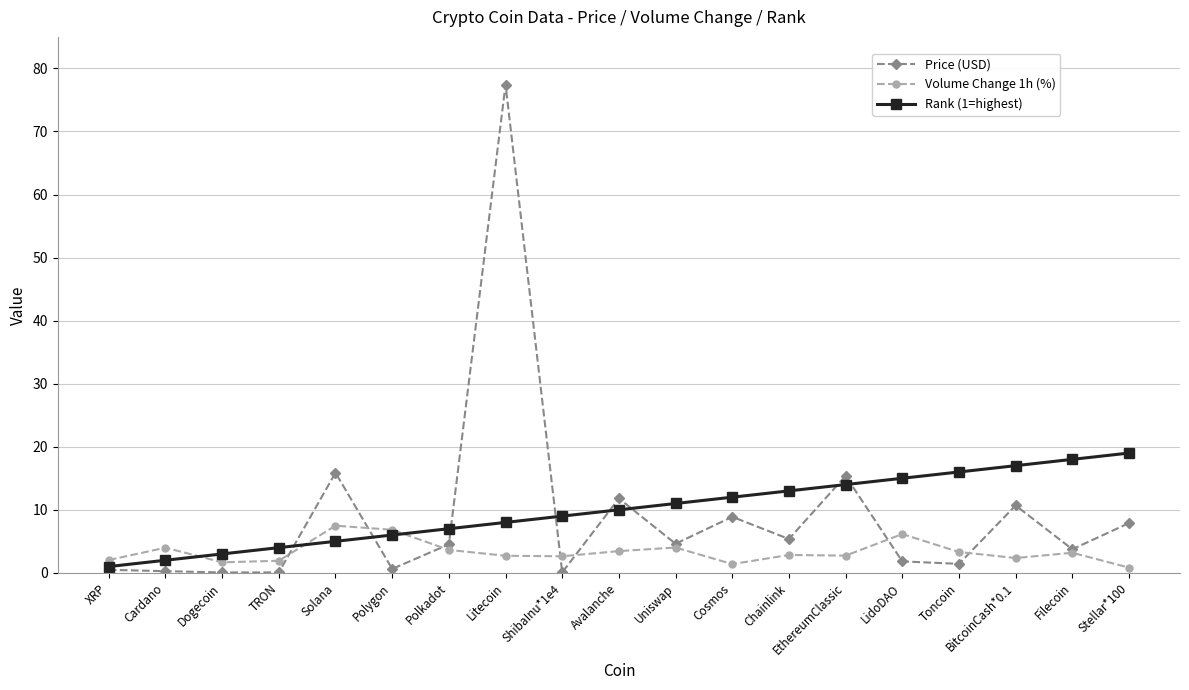

True or false: Price (USD) and Volume Change 1h (%) cross at least once.

True